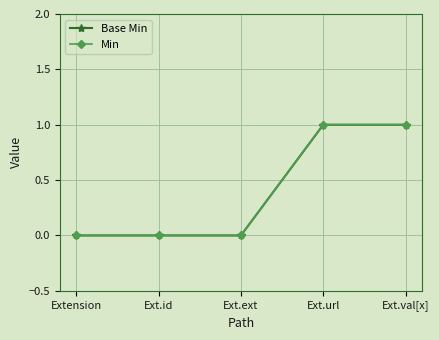

Which series has the widest spread of values?

Base Min